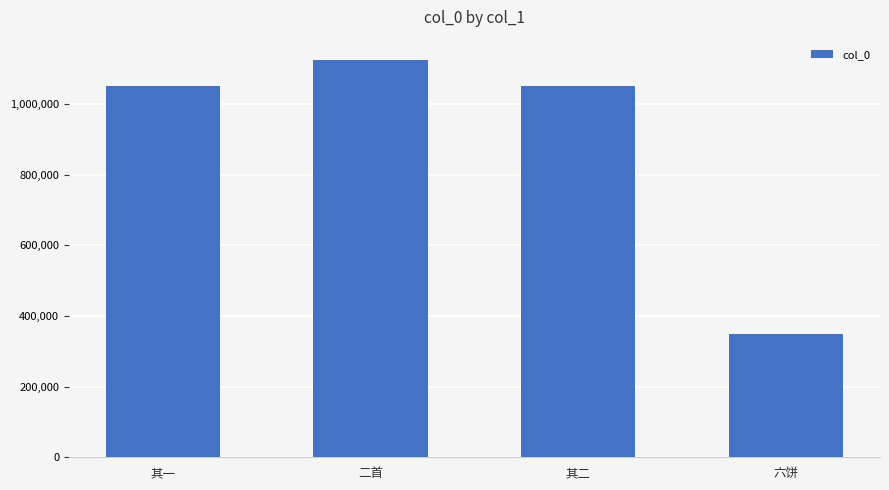

What is the sum of the values at 六饼 and 其二?

1399217